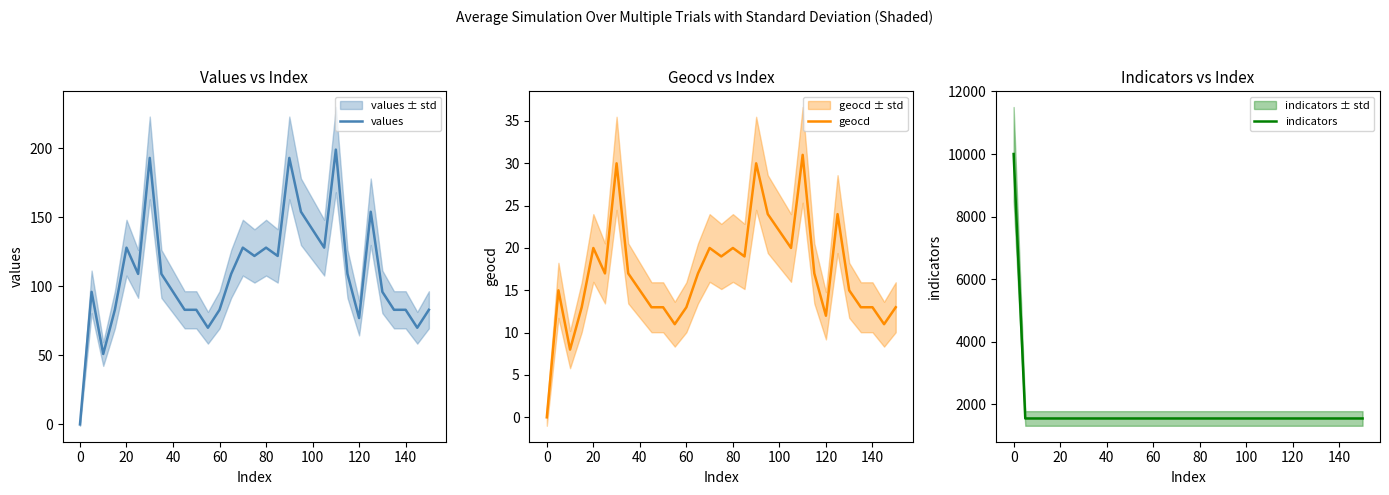

How many lines are shown in the chart?

3